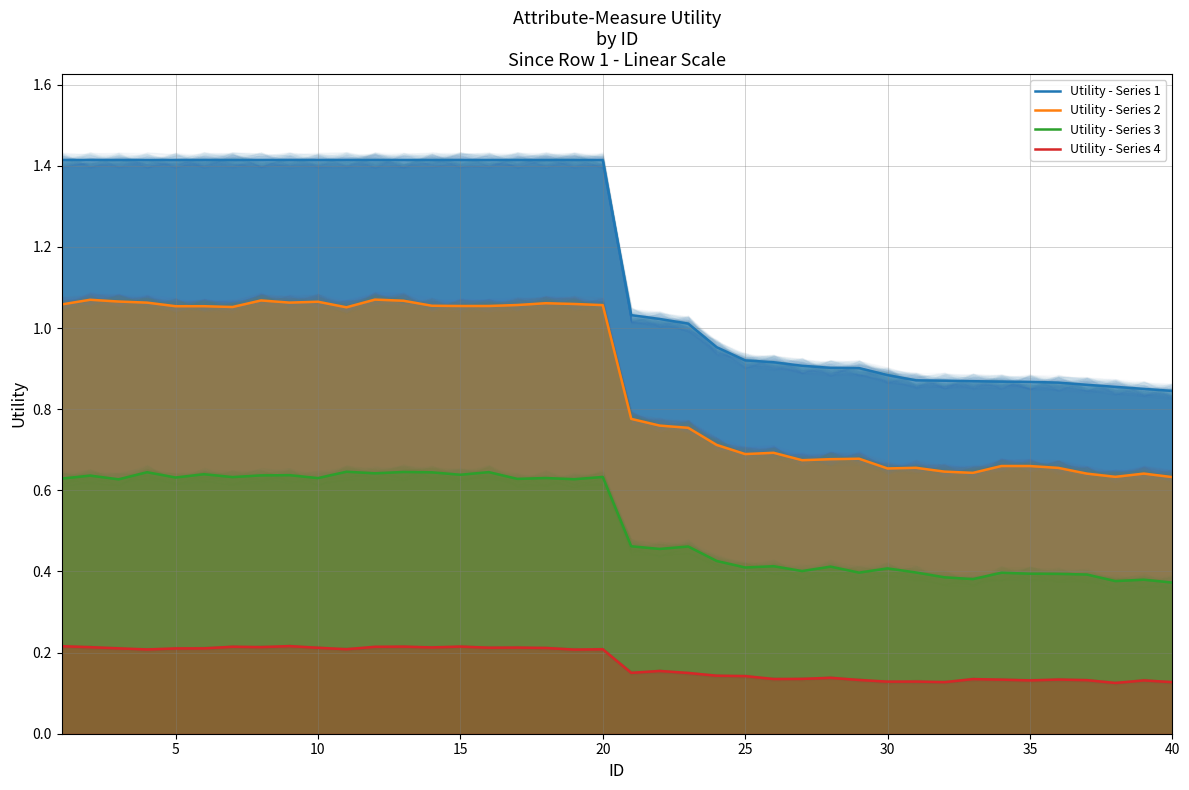

True or false: Utility - Series 2 and Utility - Series 1 intersect in this chart.

False